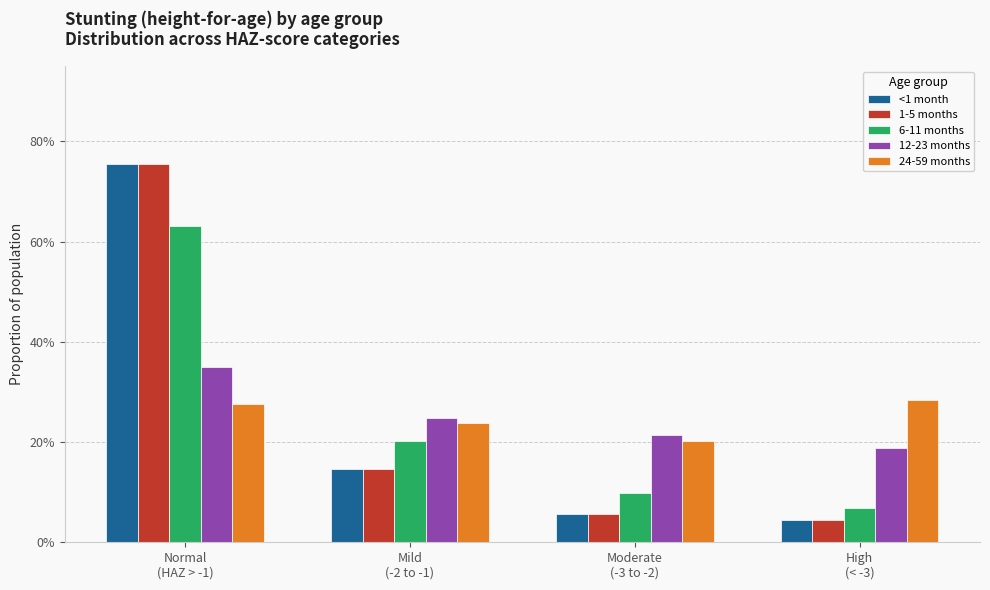

What are all the series names shown in the legend?

<1 month, 1-5 months, 6-11 months, 12-23 months, 24-59 months